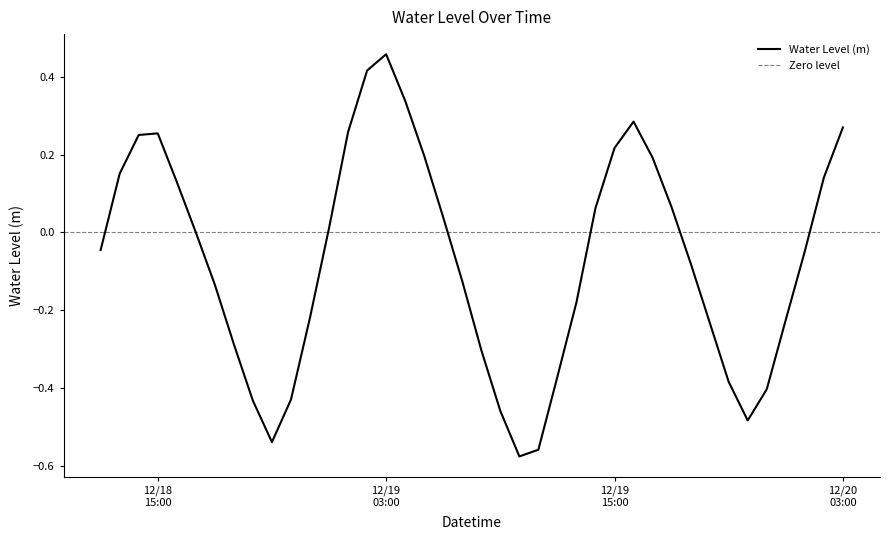

Is this an area chart (filled region under the line)?

No